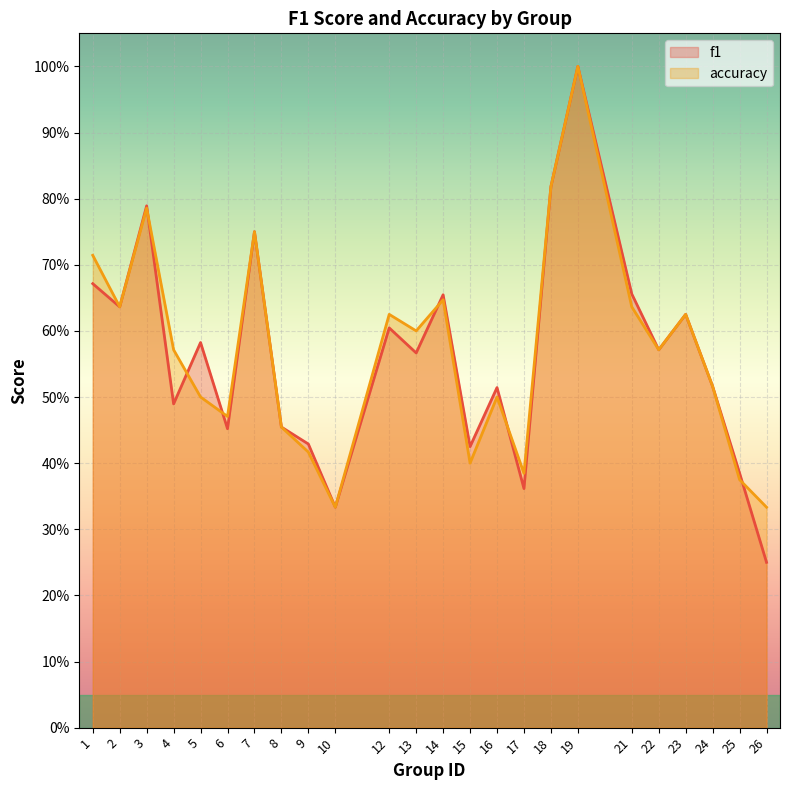

What are all the series names shown in the legend?

f1, accuracy